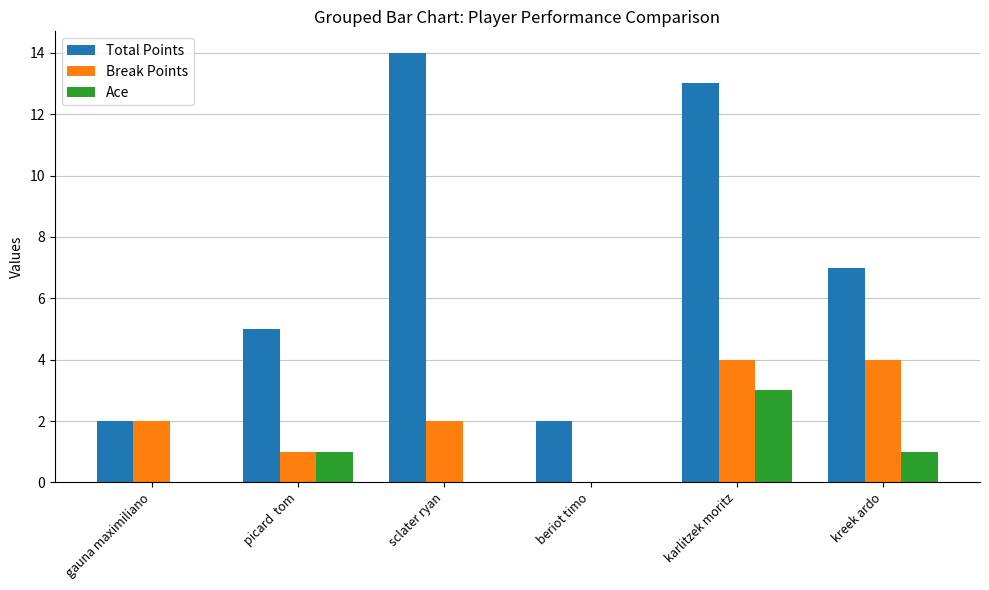

What is the sum of all Ace values?

5